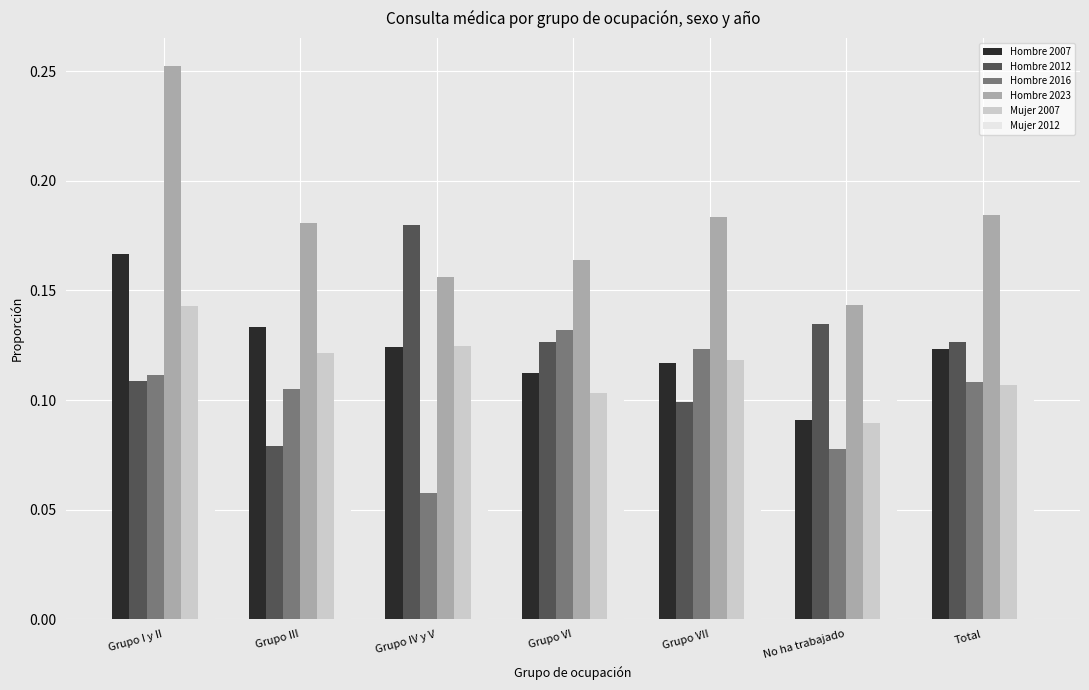

What is the label of the 4th bar from the right?

Grupo VI